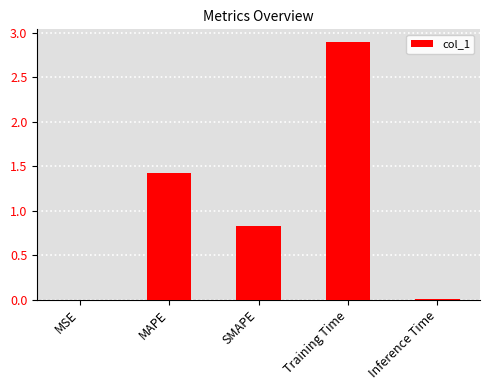

What is the change in value from MSE to SMAPE?

+0.8